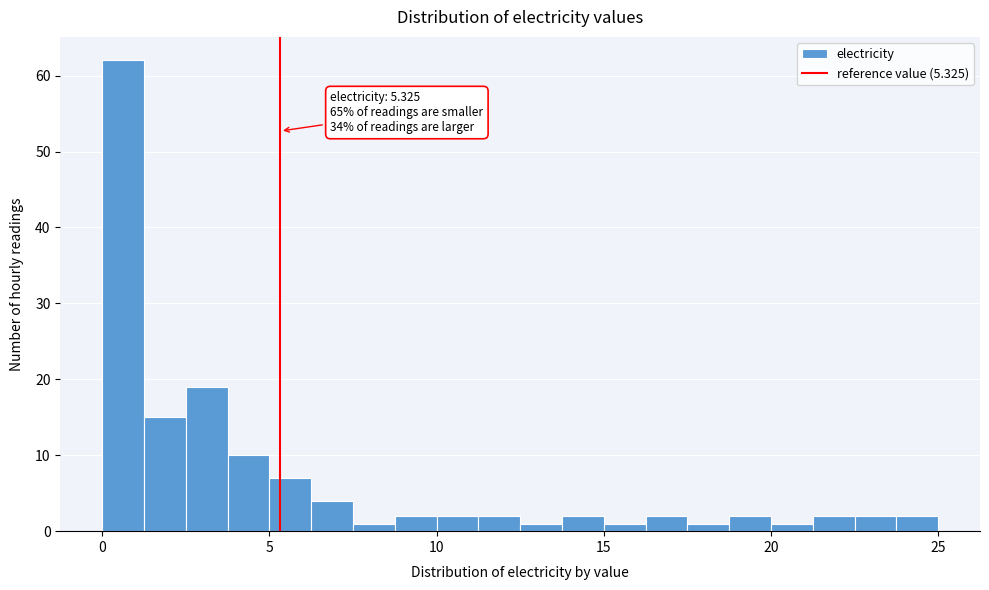

Around what value on the x-axis is the tallest bar? Give the approximate position of its centre, as read against the axis.

0.5